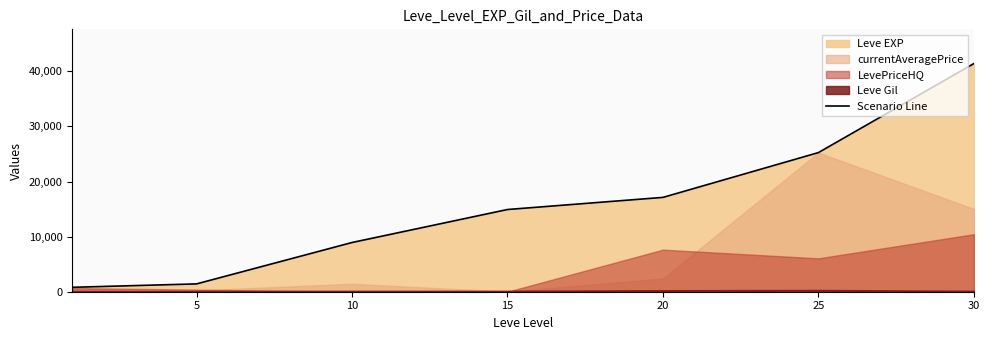

What is the change in value from 25 to 30?

+16160